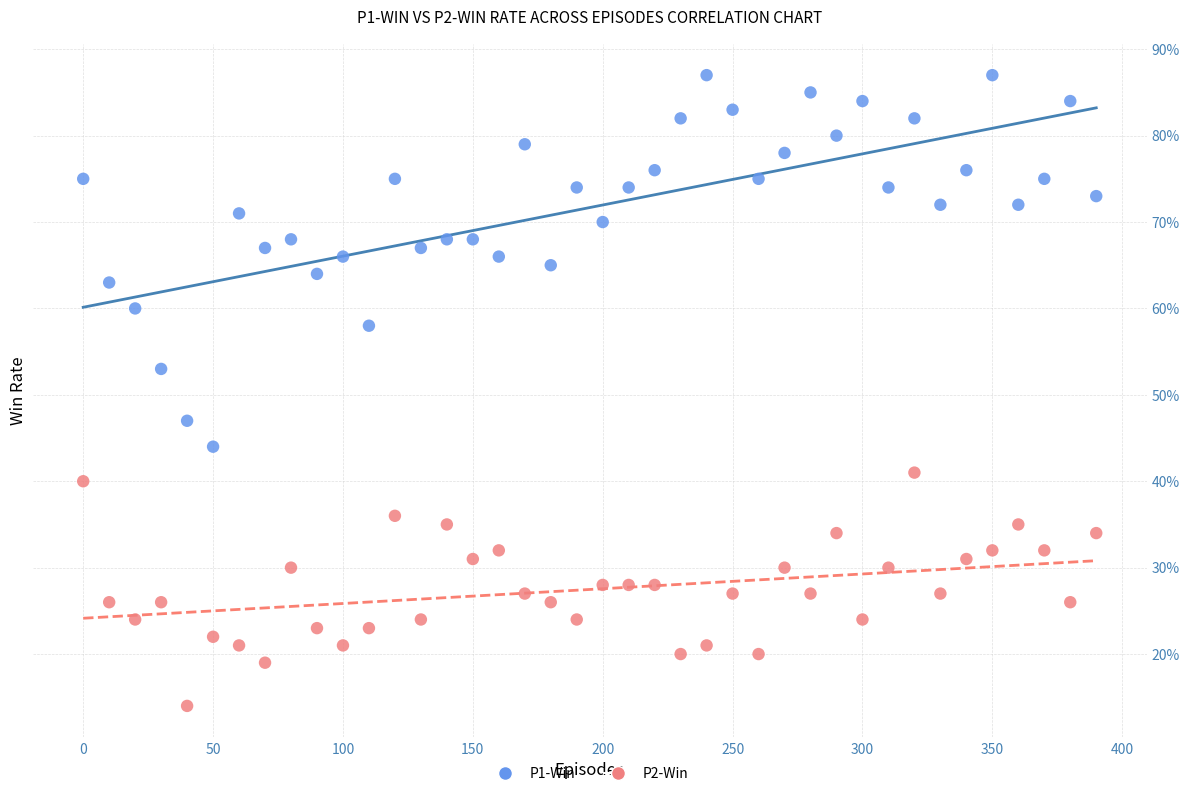

Which series contains the lowest Y value?

P2-Win